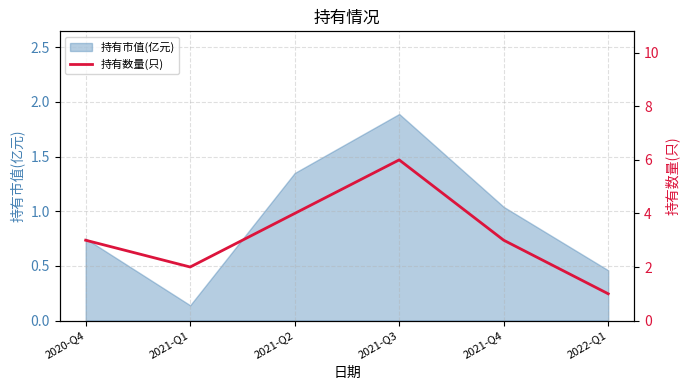

What is the maximum value for 持有市值(亿元)?

1.9